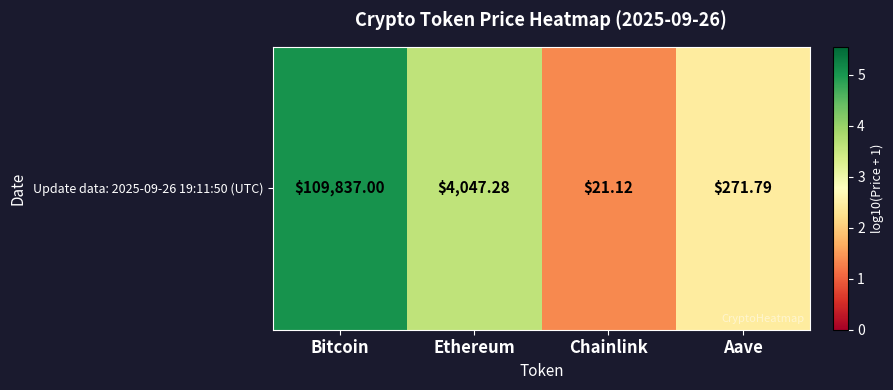

At which label is the value closest to 3?

Aave